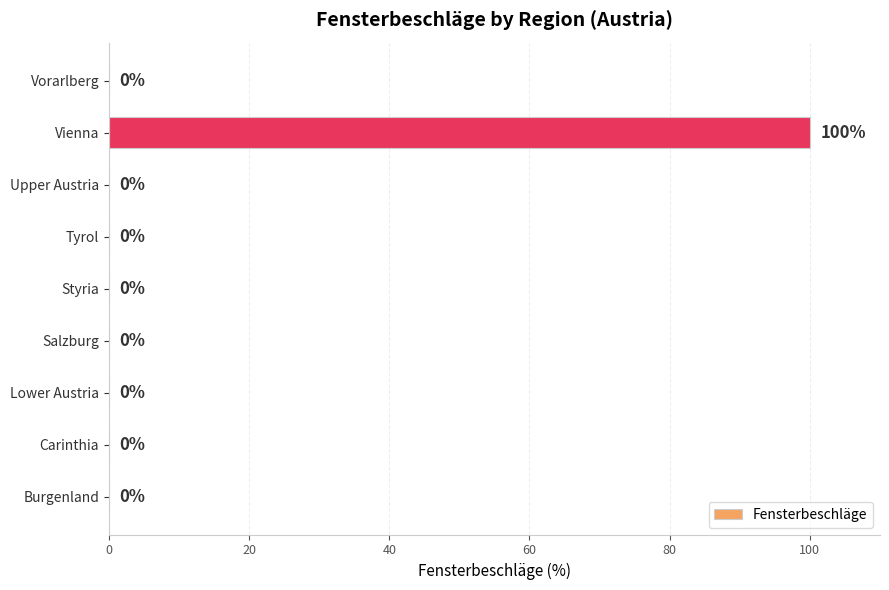

Reading bottom to top, what are all the values shown in this chart?

Burgenland=0	Carinthia=0	Lower Austria=0	Salzburg=0	Styria=0	Tyrol=0	Upper Austria=0	Vienna=100	Vorarlberg=0